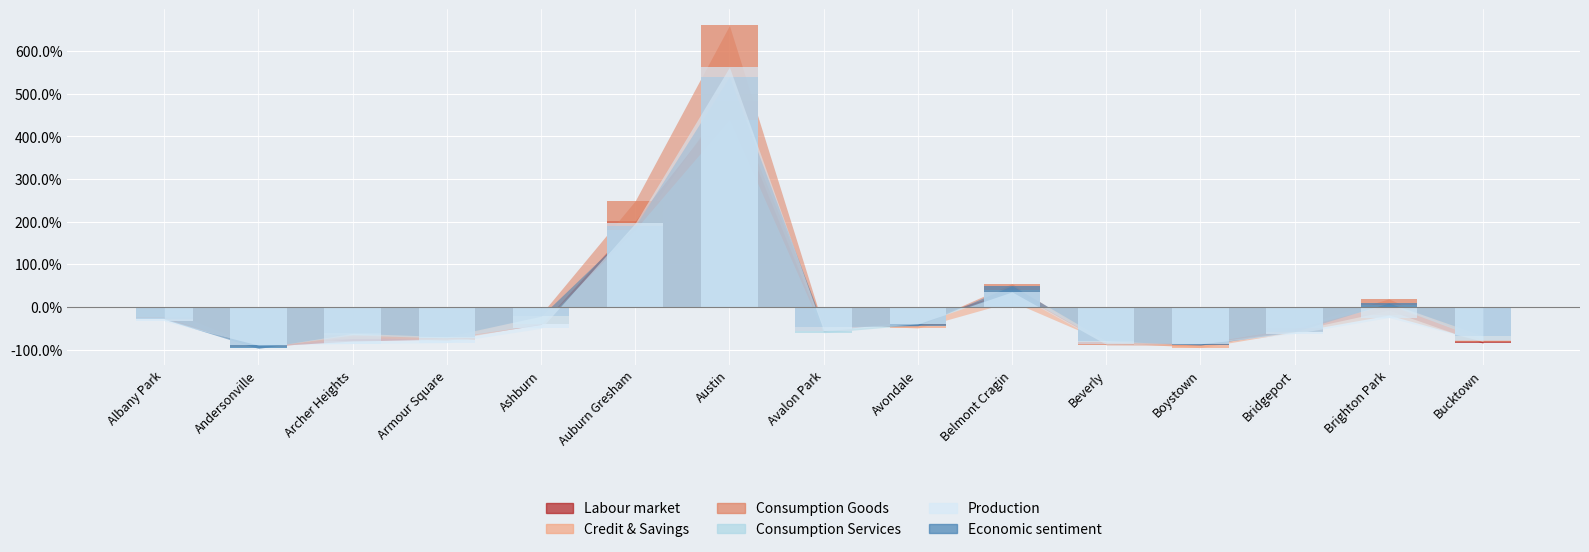

Which label corresponds to the smallest value in the chart?

Andersonville